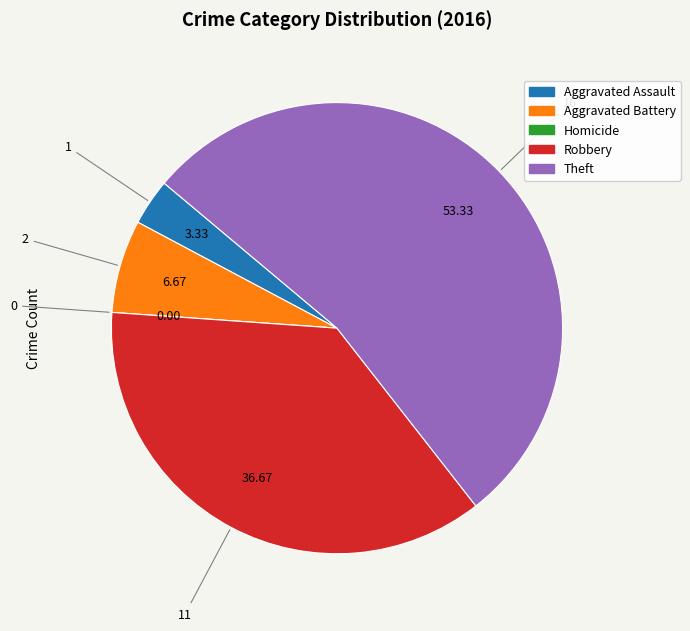

Which slice is the largest?

Theft